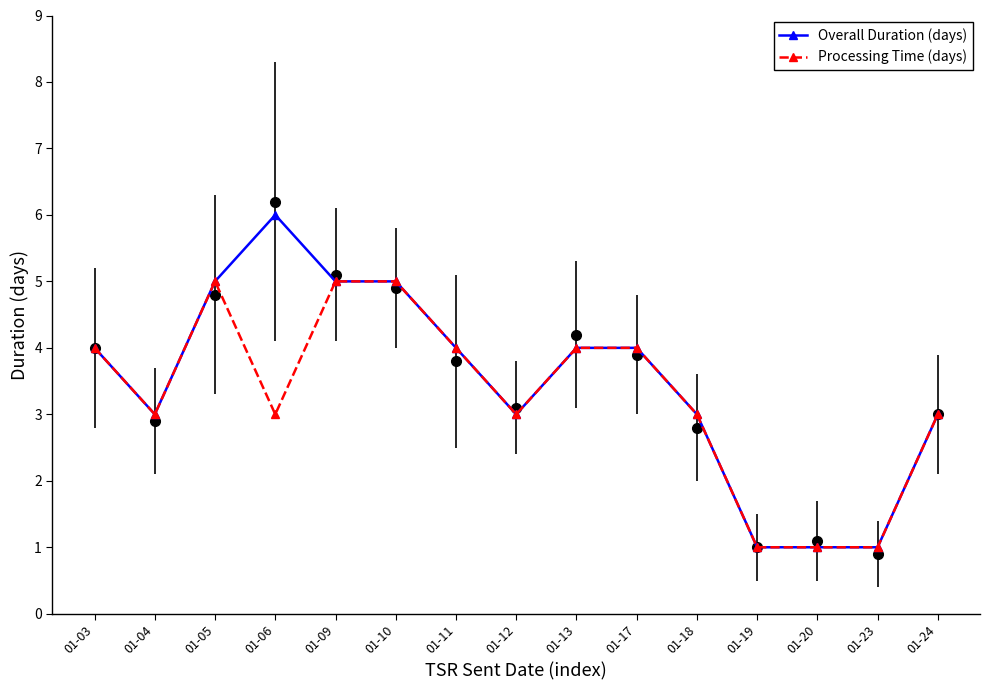

How many lines are shown in the chart?

2